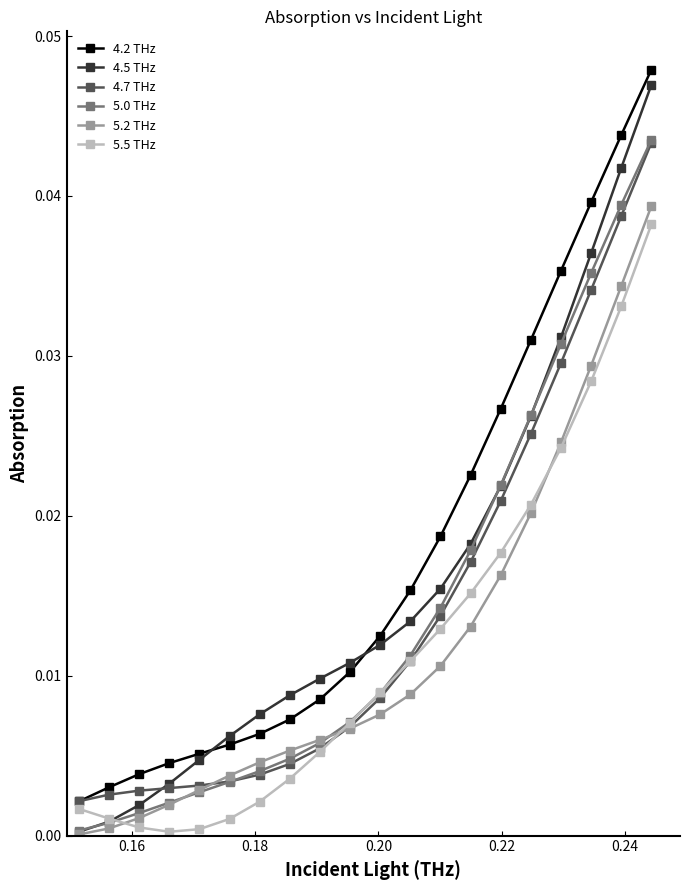

At how many categories does at least one series exceed 0?

20